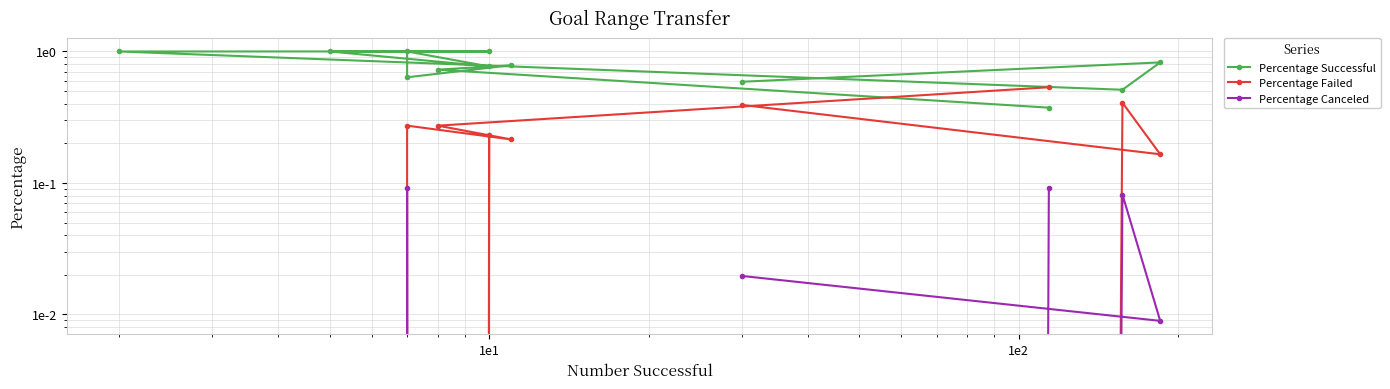

What is the total value across all series at 7?

1.0